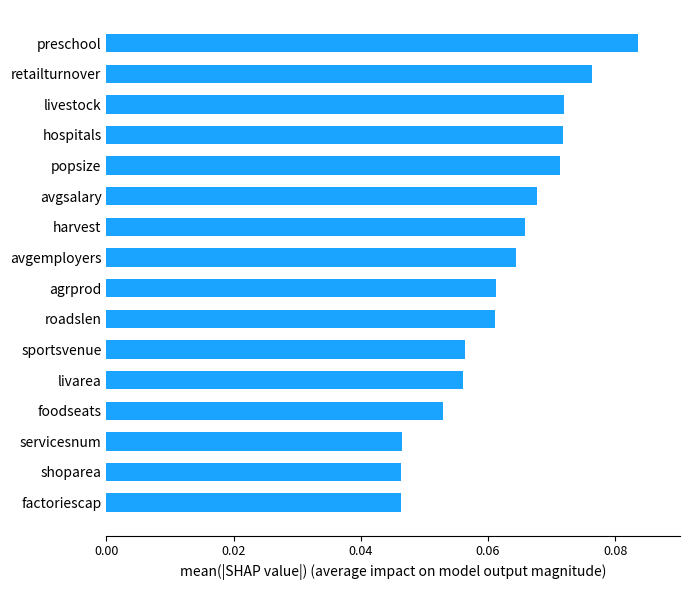

Which category has the highest value across all series?

preschool